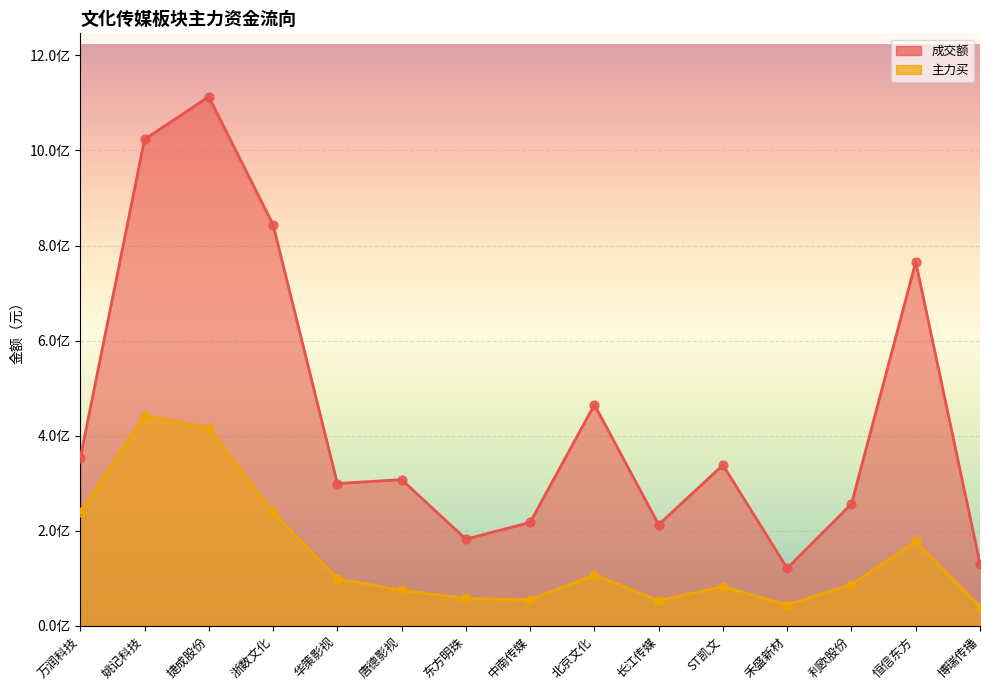

Which series has the largest Y range (max minus min)?

成交额